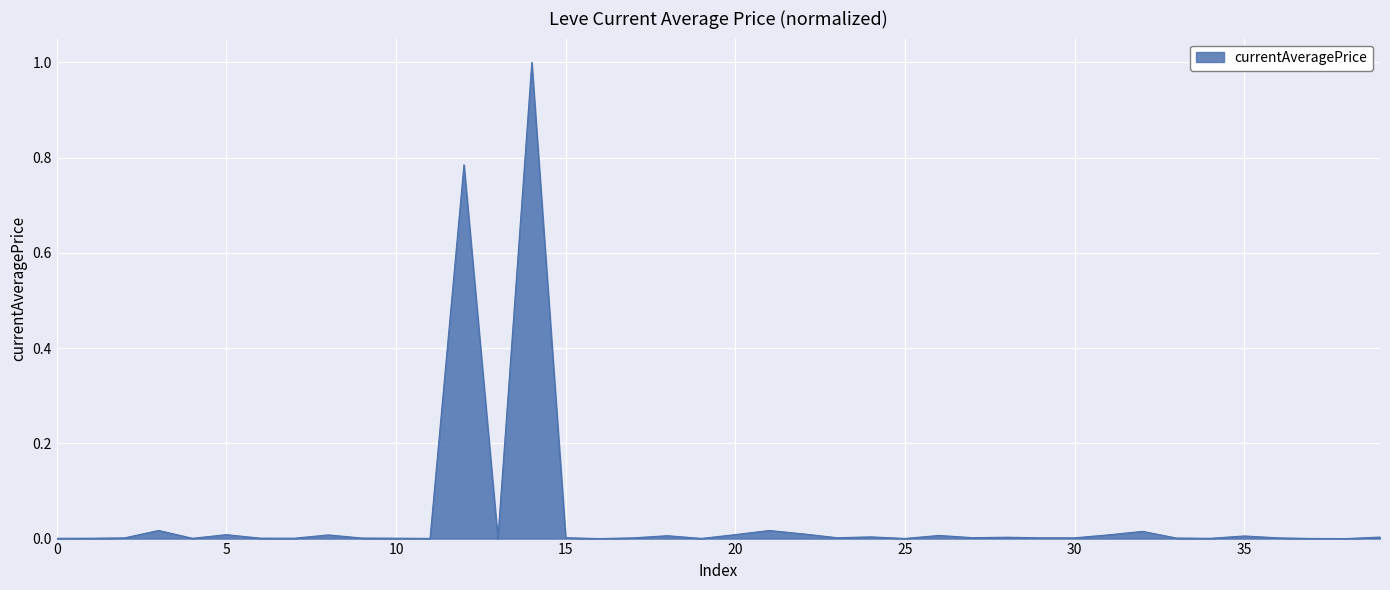

What is the difference between the maximum and minimum values?

1.0